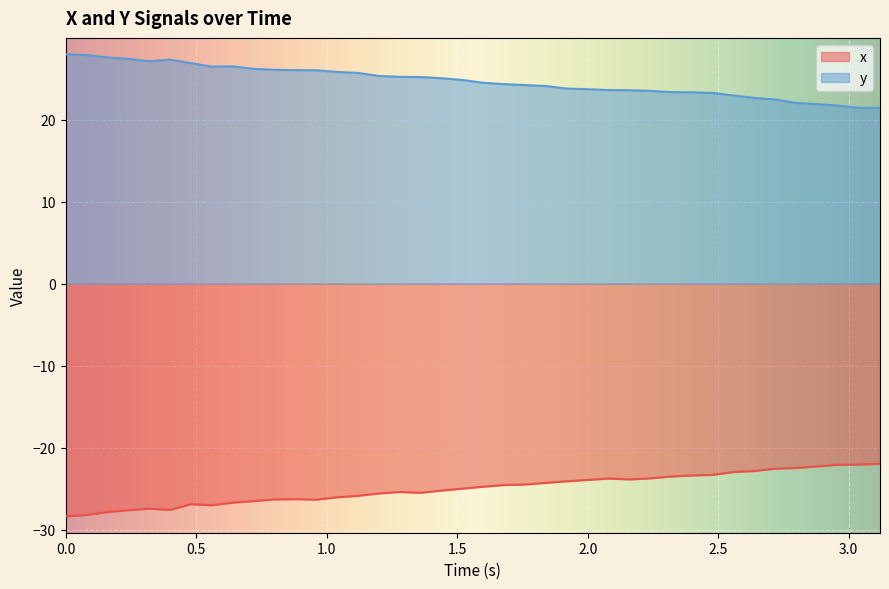

What is the difference between the second highest and minimum values in the y series?

6.4